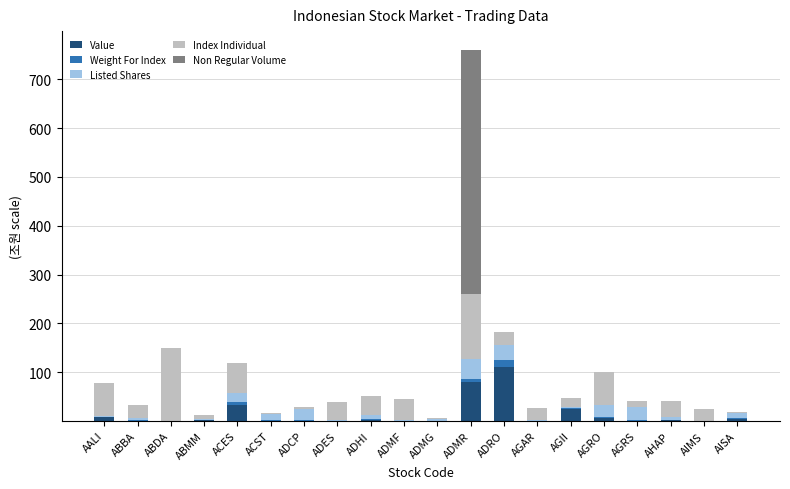

At which category is the sum across all series the highest?

ADMR